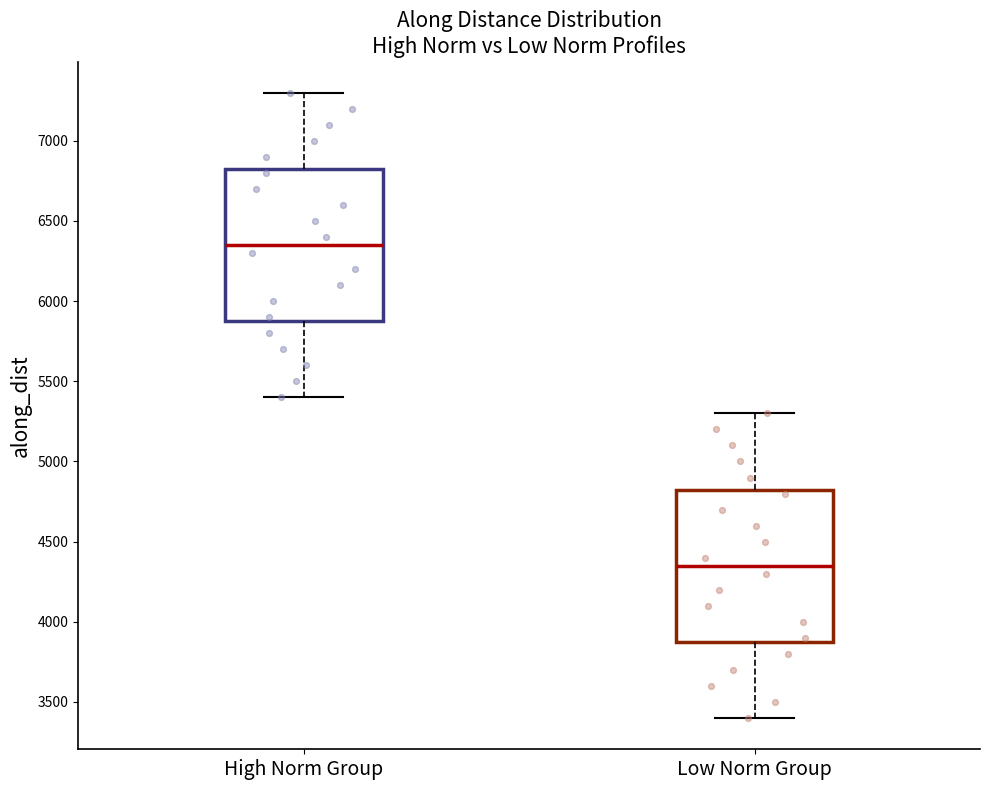

Reading left to right, transcribe this box plot: for each box, give where its median line is, the range the box spans, and where its two whiskers end, as read against the y-axis. The values are not printed on the chart, so give them approximately, as read against the axis.

High Norm Group: median 6350, box 5850 to 6800, whiskers 5400 to 7300
Low Norm Group: median 4350, box 3850 to 4800, whiskers 3400 to 5300